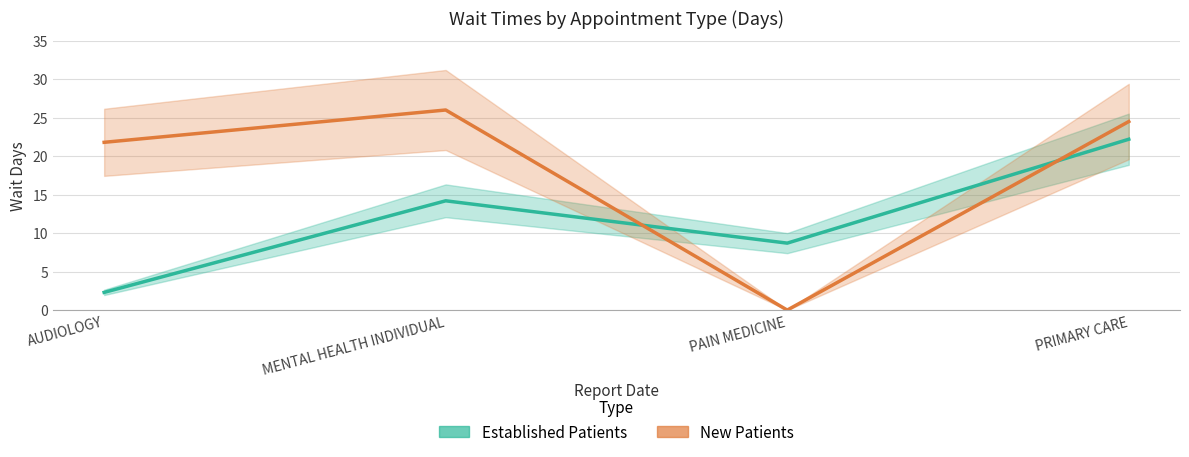

Reading left to right, list all the values displayed in this chart.

EstablishedPatients: AUDIOLOGY=2.3	MENTAL HEALTH INDIVIDUAL=14.2	PAIN MEDICINE=8.7	PRIMARY CARE=22.2
NewPatients: AUDIOLOGY=21.8	MENTAL HEALTH INDIVIDUAL=26.0	PAIN MEDICINE=0.0	PRIMARY CARE=24.5